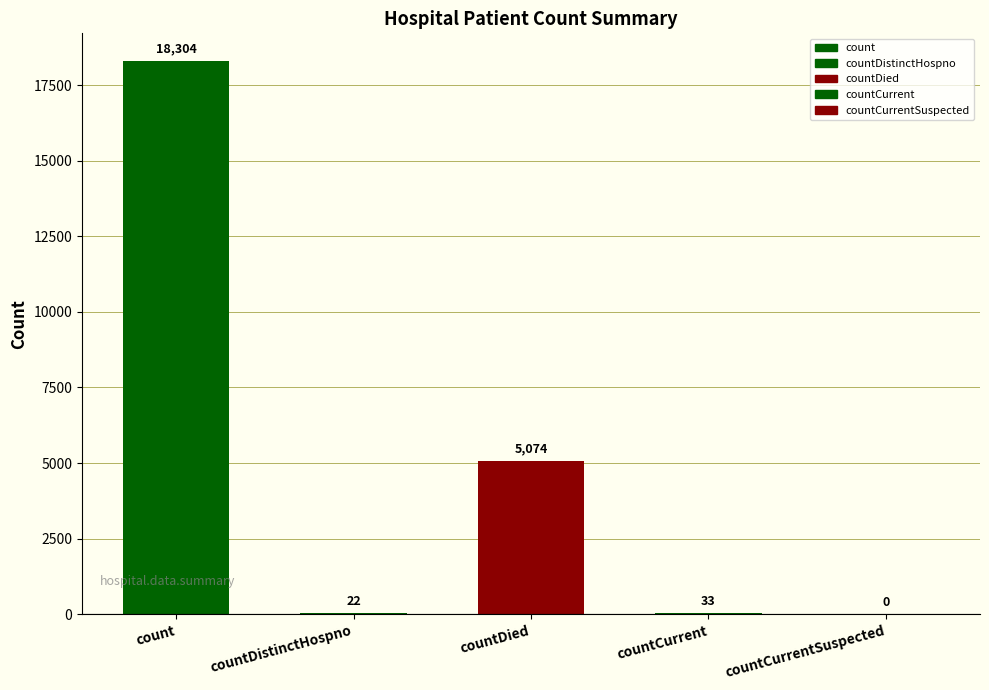

What is the change in value from count to countDied?

-13230